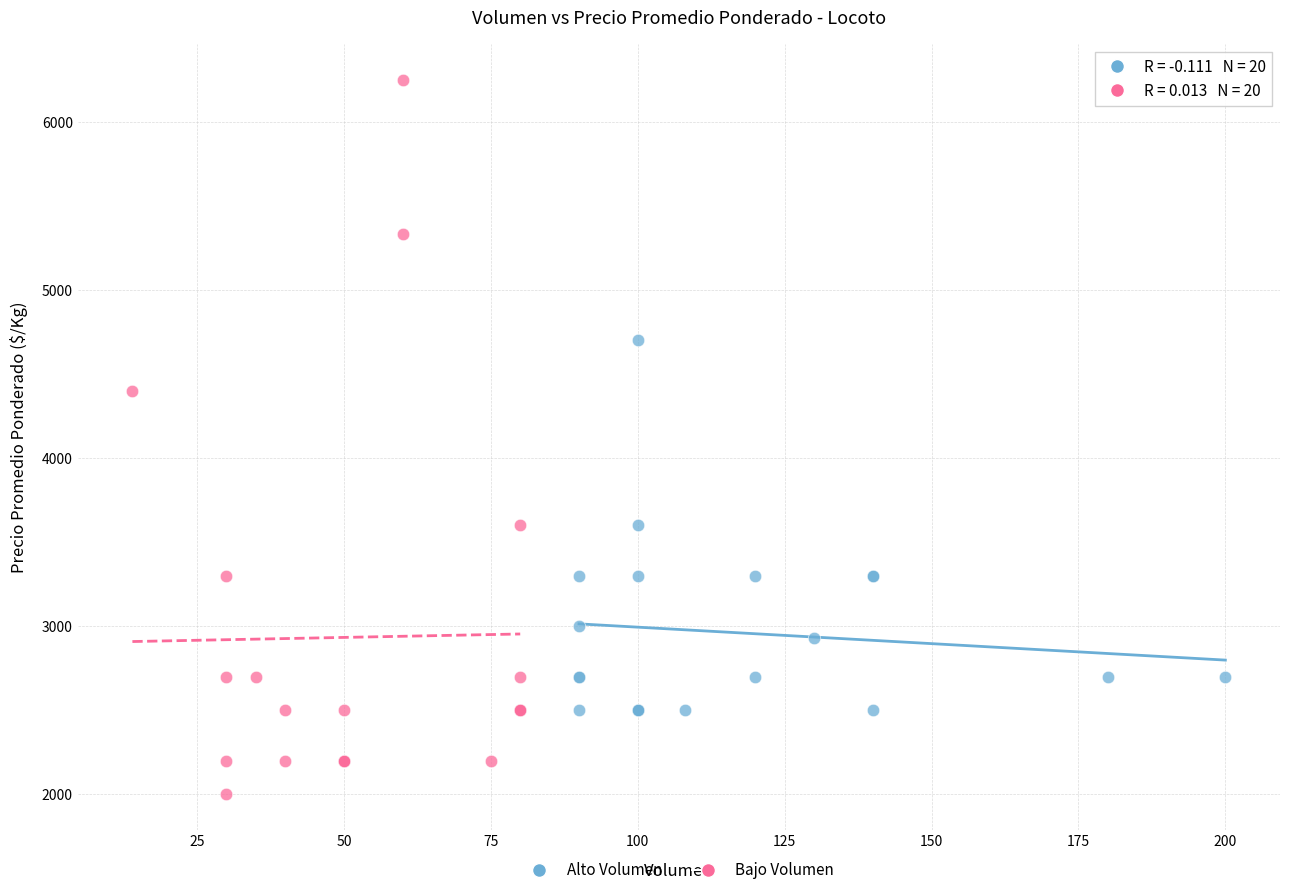

Which series reaches the minimum Y coordinate?

Bajo Volumen